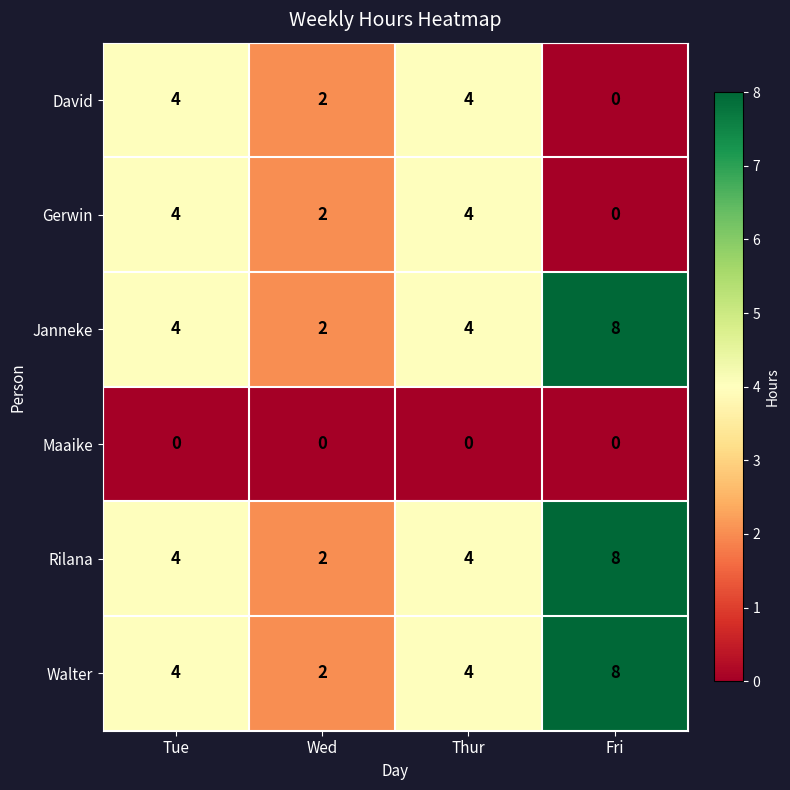

Reading right to left, transcribe all the data shown in this chart.

David: 0	4	2	4
Gerwin: 0	4	2	4
Janneke: 8	4	2	4
Maaike: 0	0	0	0
Rilana: 8	4	2	4
Walter: 8	4	2	4